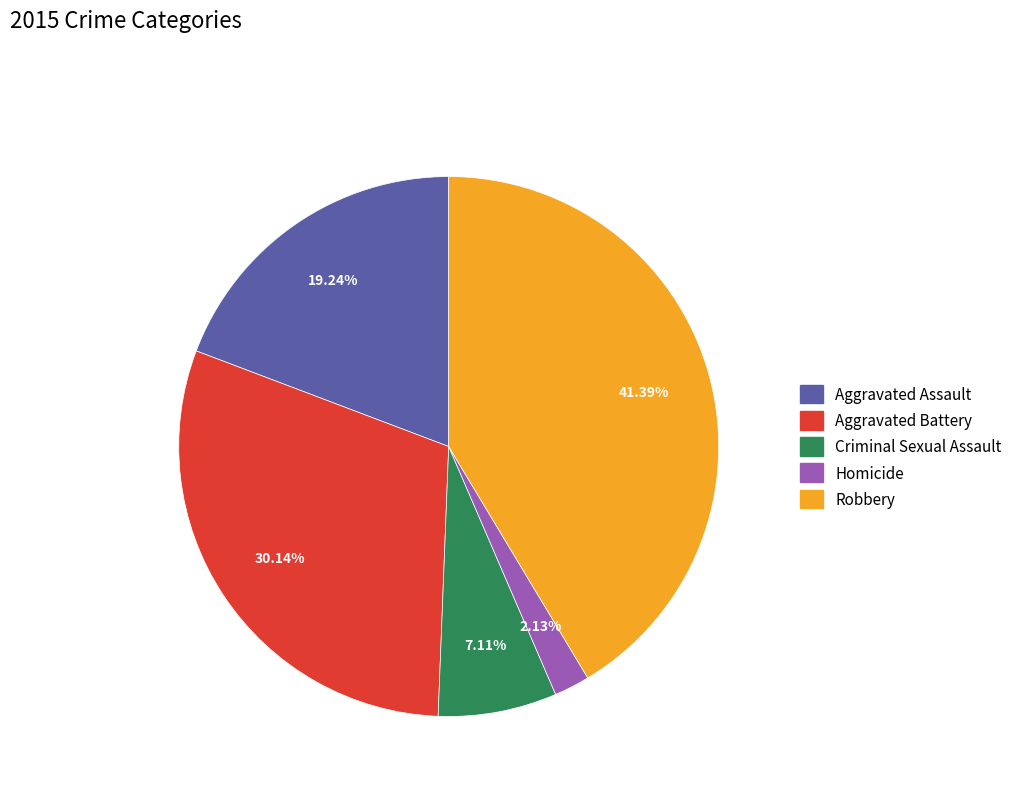

Rank the categories by value from lowest to highest.

Homicide, Criminal Sexual Assault, Aggravated Assault, Aggravated Battery, Robbery